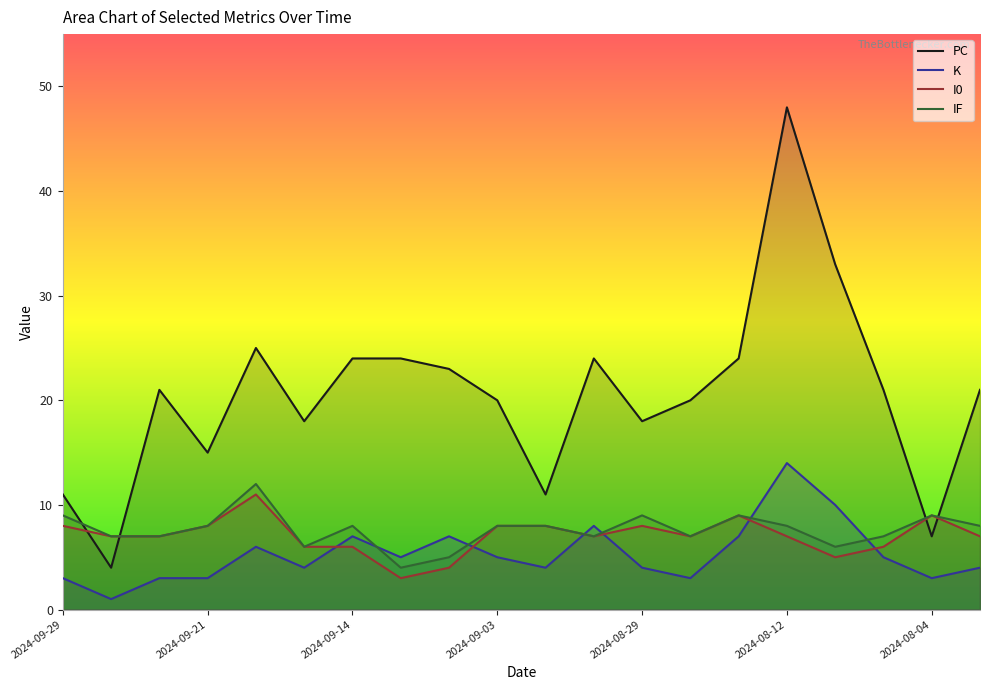

How many distinct data groups are displayed?

4